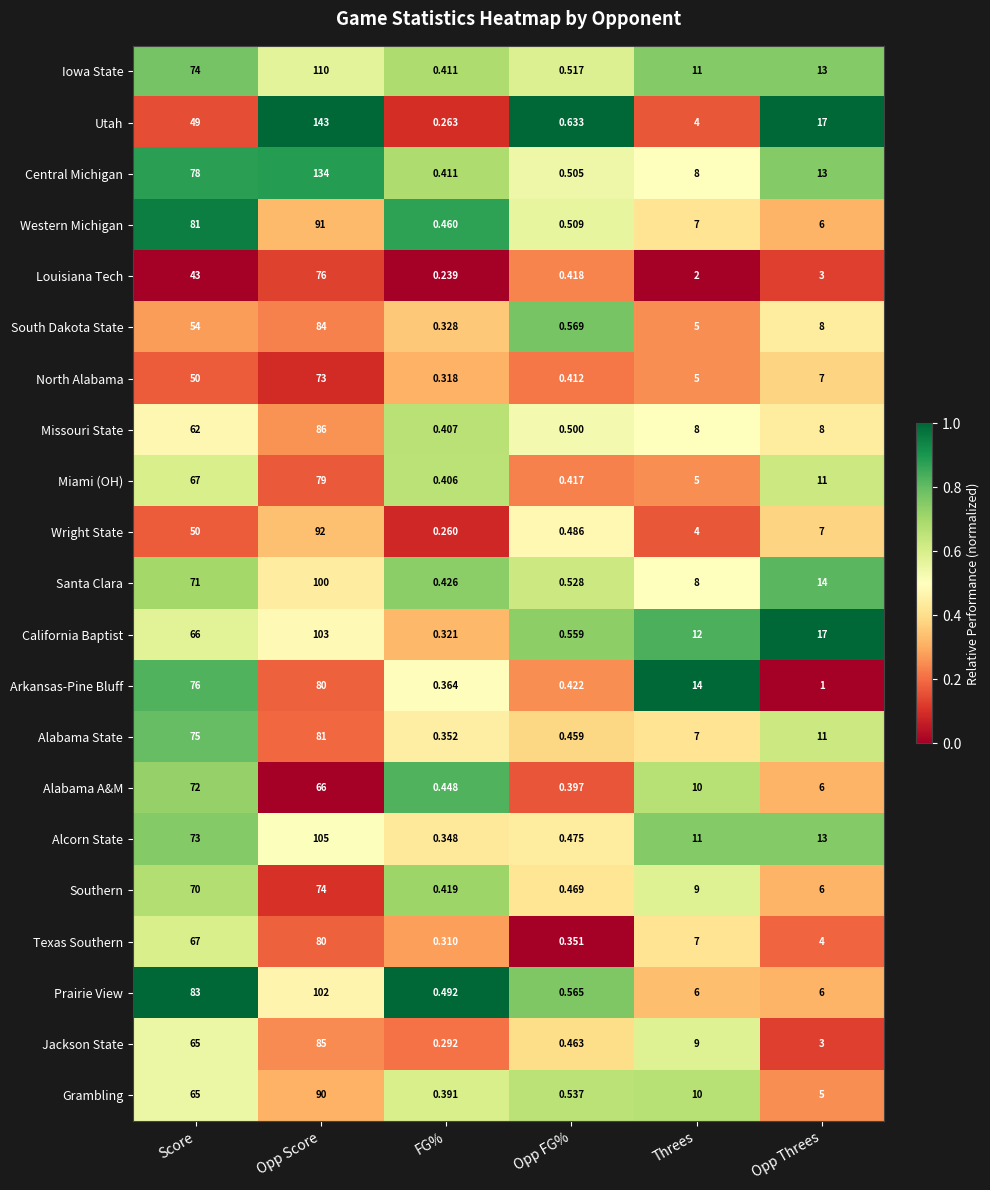

Count the number of categories in the chart.

6